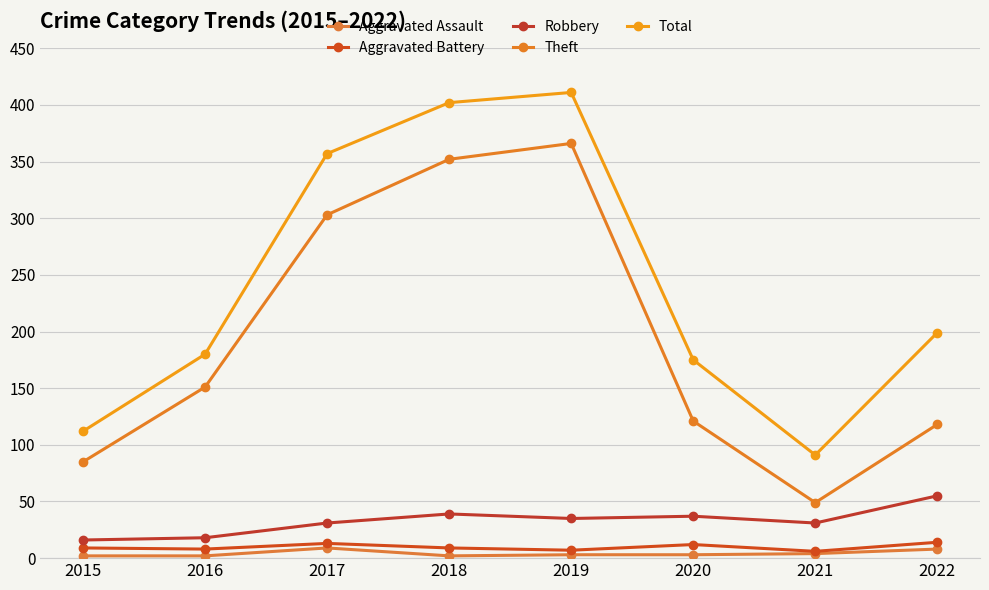

True or false: Theft and Robbery cross at least once.

False